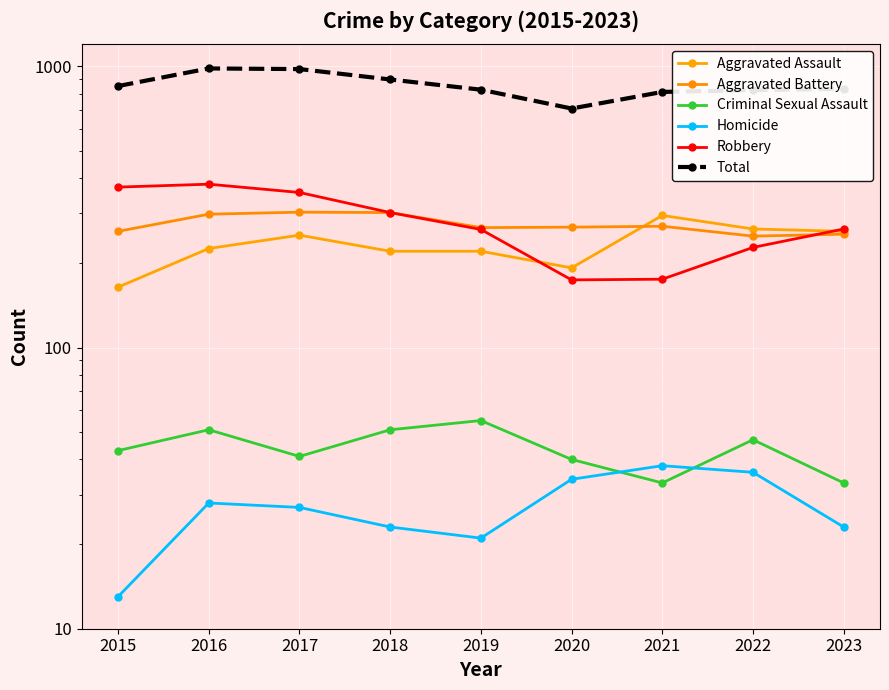

At 2016, list the series in order from smallest to largest.

Homicide, Criminal Sexual Assault, Aggravated Assault, Aggravated Battery, Robbery, Total